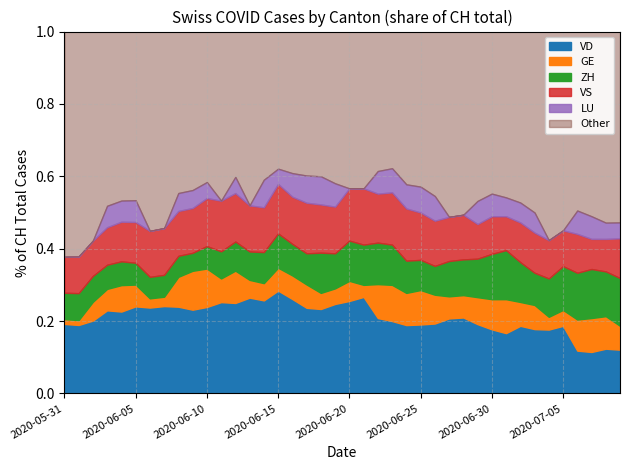

The GE series shows 6 at 2020-07-09. True or false?

True